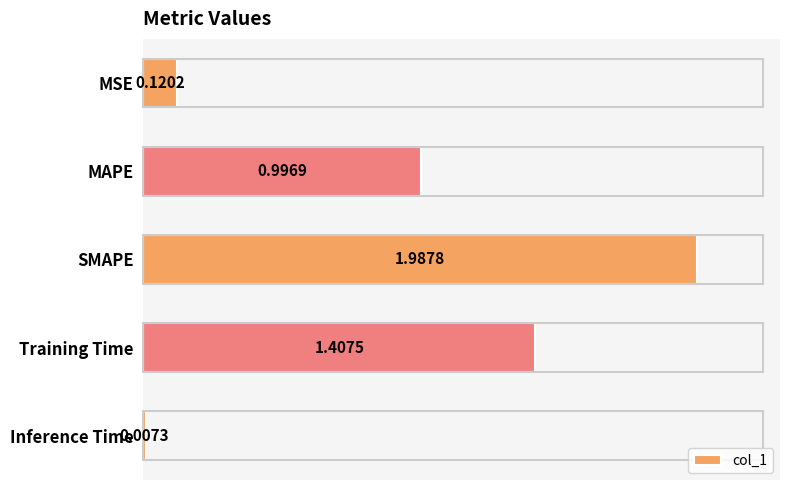

How many series are shown in this chart?

1